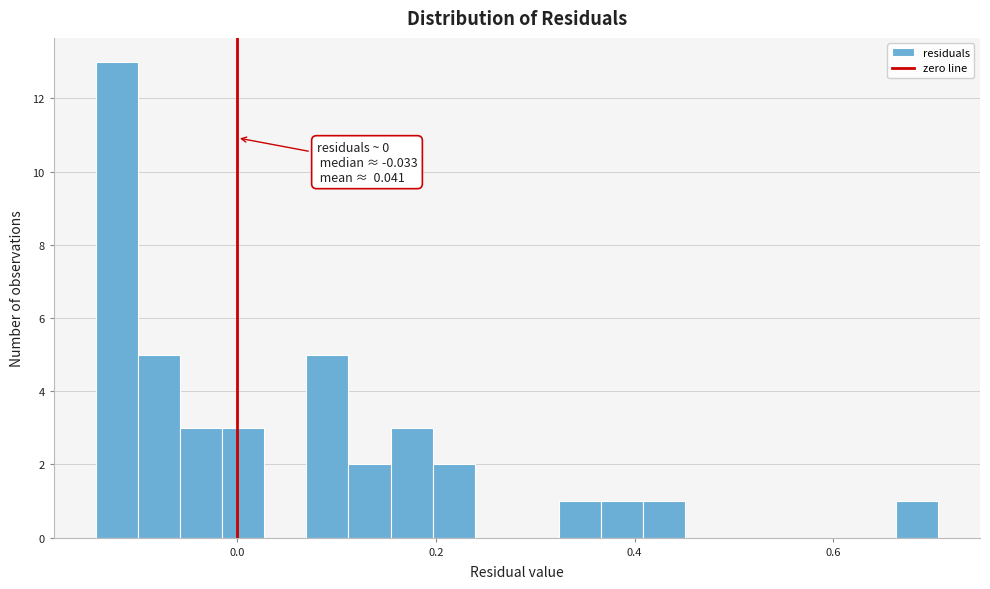

Around what value on the x-axis is the tallest bar? Give the approximate position of its centre, as read against the axis.

-0.12